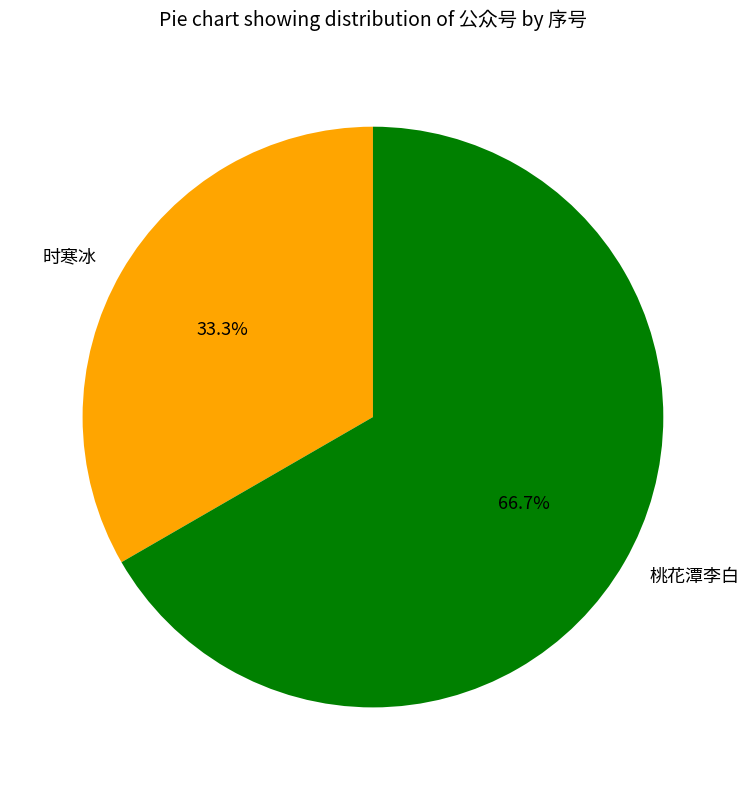

What portion of the pie excludes 桃花潭李白?

33.3%